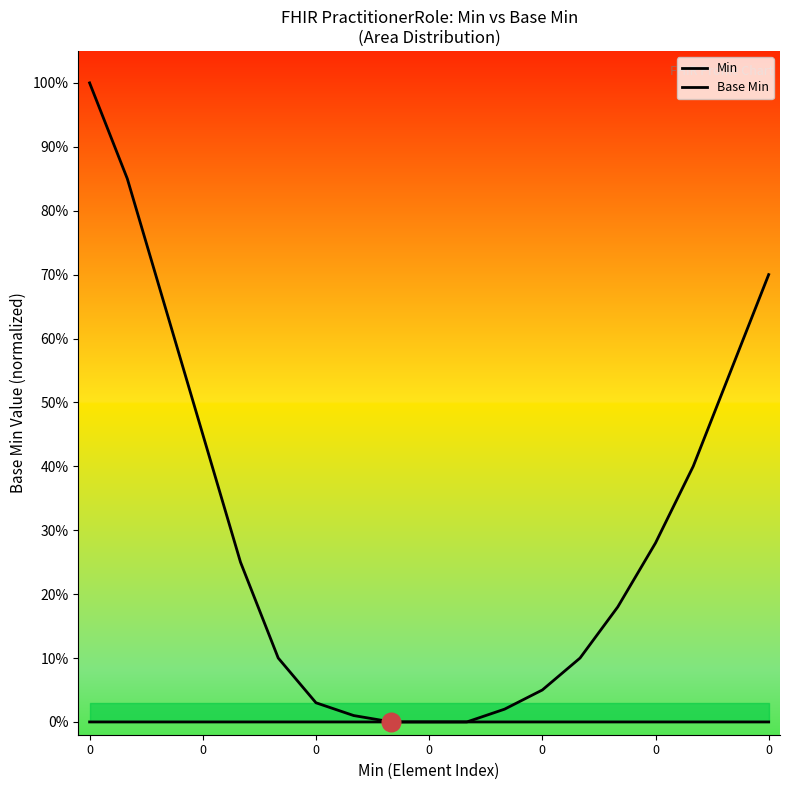

Which series contains the lowest Y value?

Min